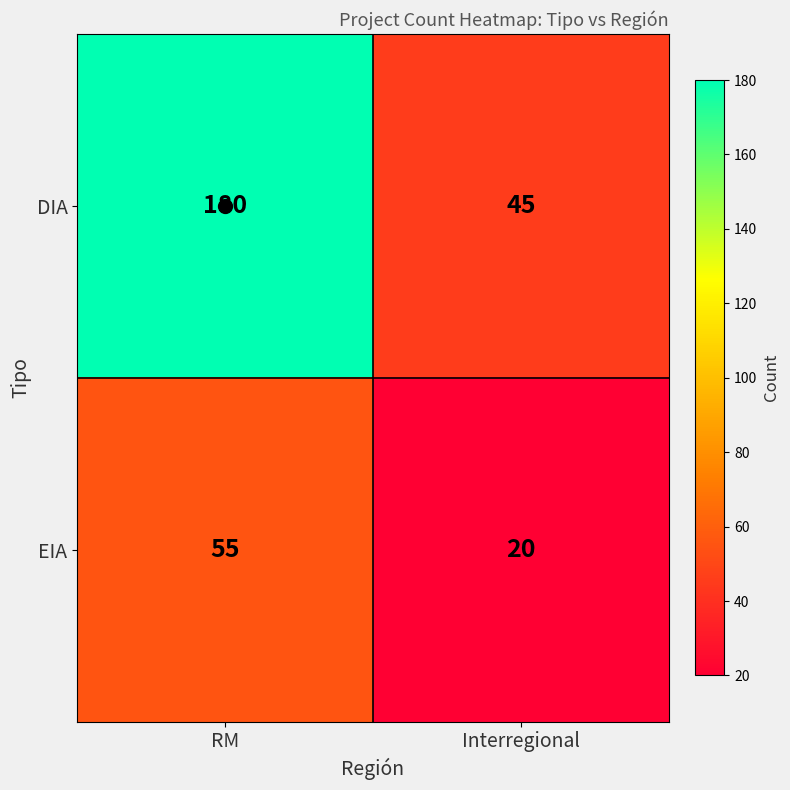

The value of EIA at RM is 55. True or false?

True